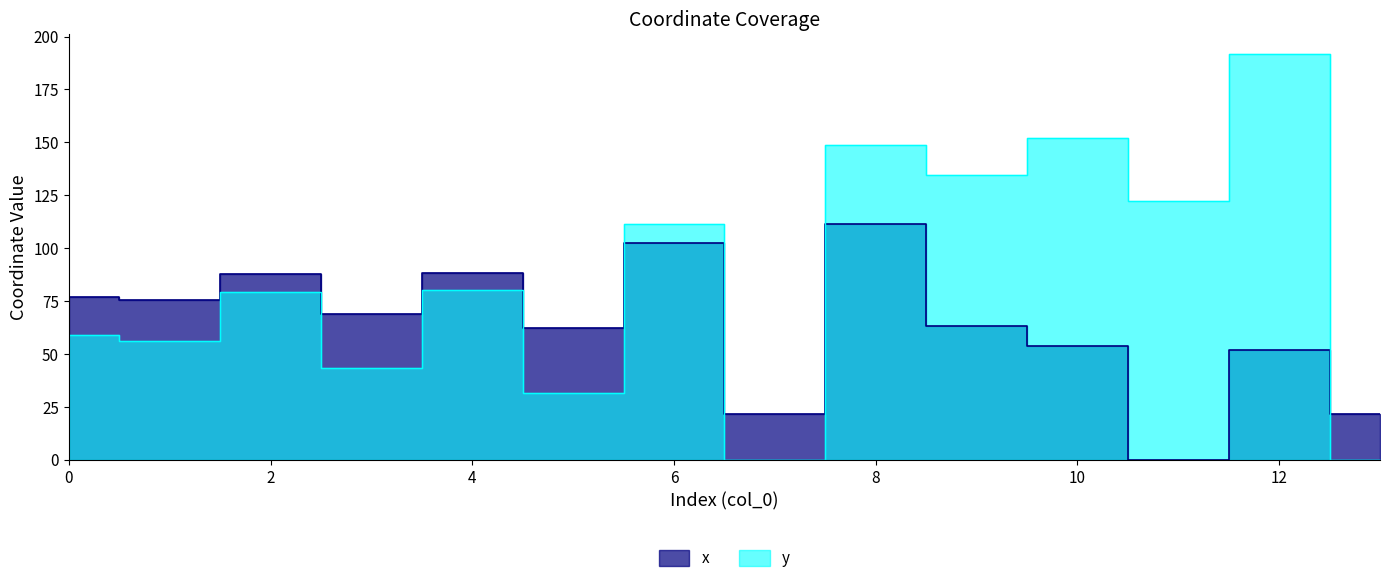

What are all the series names shown in the legend?

x, y